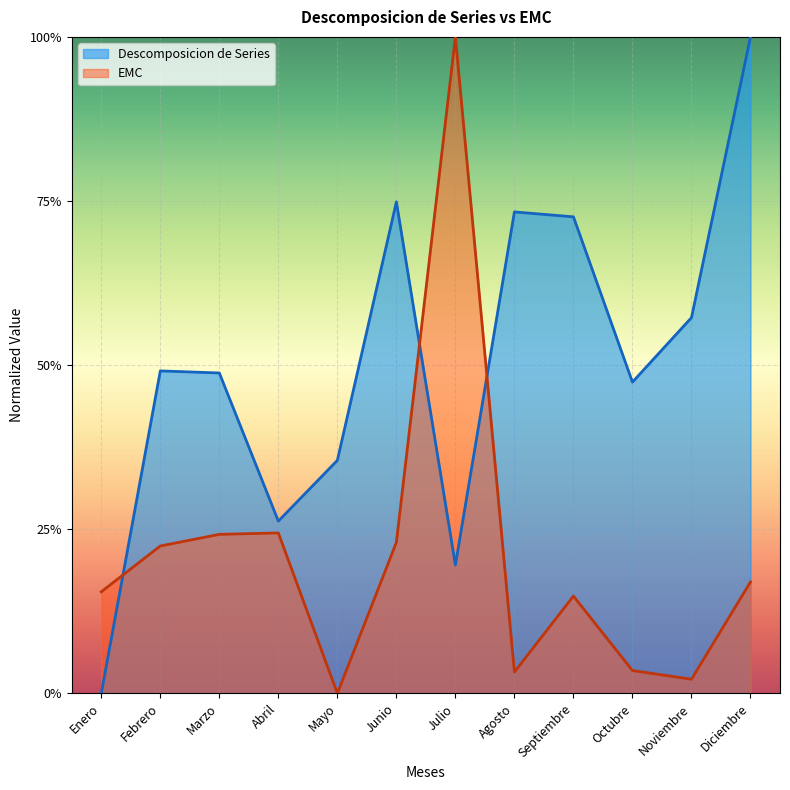

Rank the categories by EMC value from lowest to highest.

Mayo, Noviembre, Agosto, Octubre, Septiembre, Enero, Diciembre, Febrero, Junio, Marzo, Abril, Julio